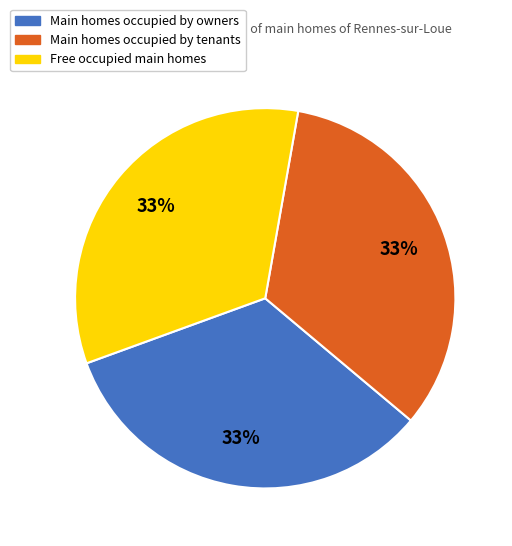

Does any single category account for the majority?

No